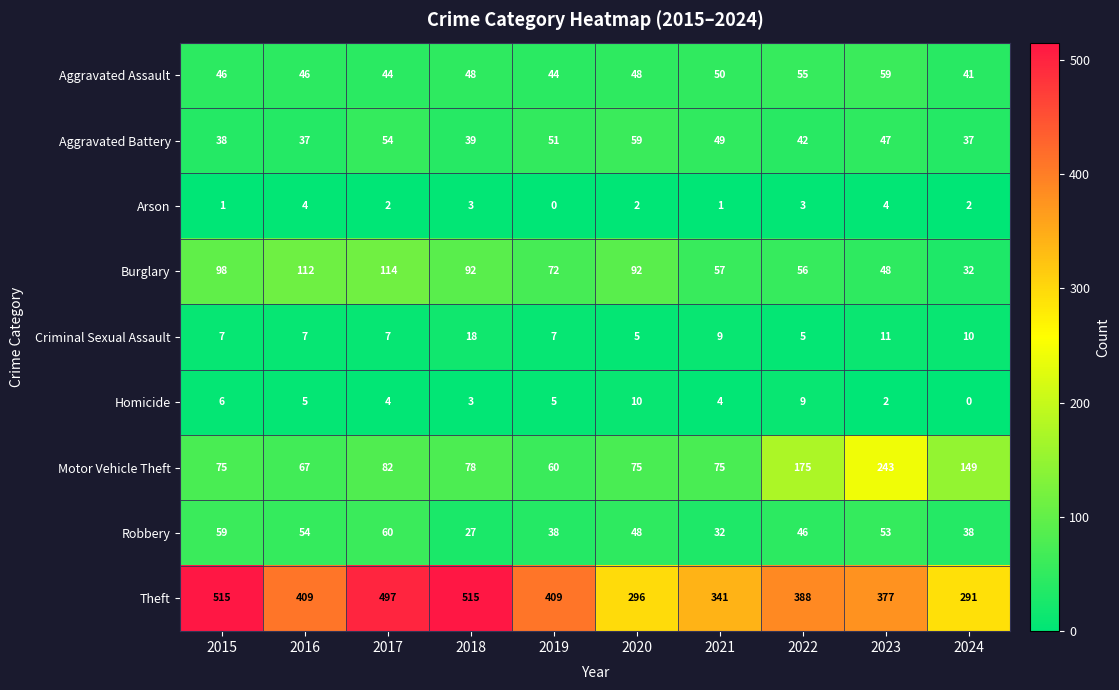

The Burglary series shows 102 at 2019. True or false?

False